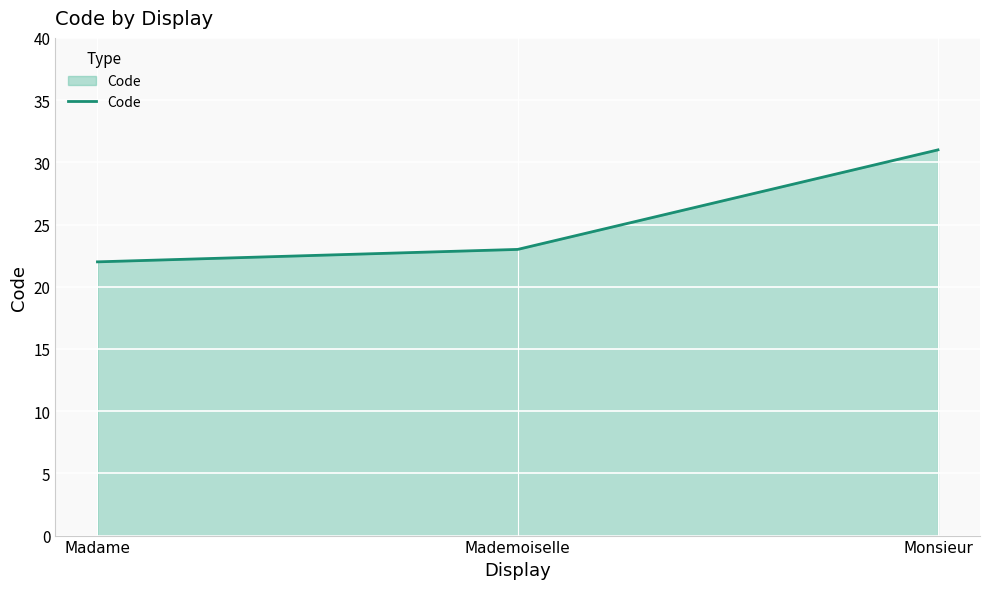

Which has a higher value, Mademoiselle or Madame?

Mademoiselle